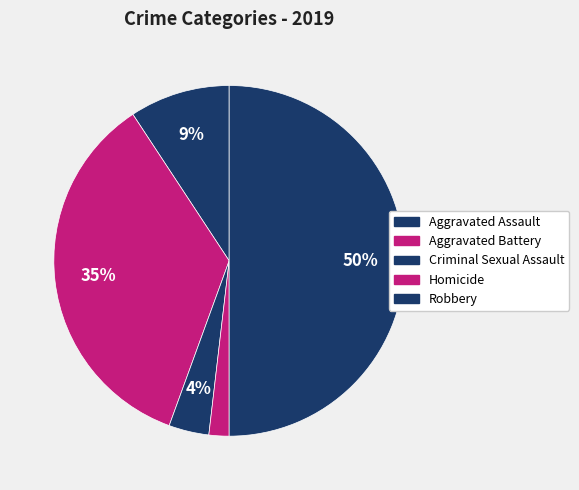

Count the number of slices in the pie.

5